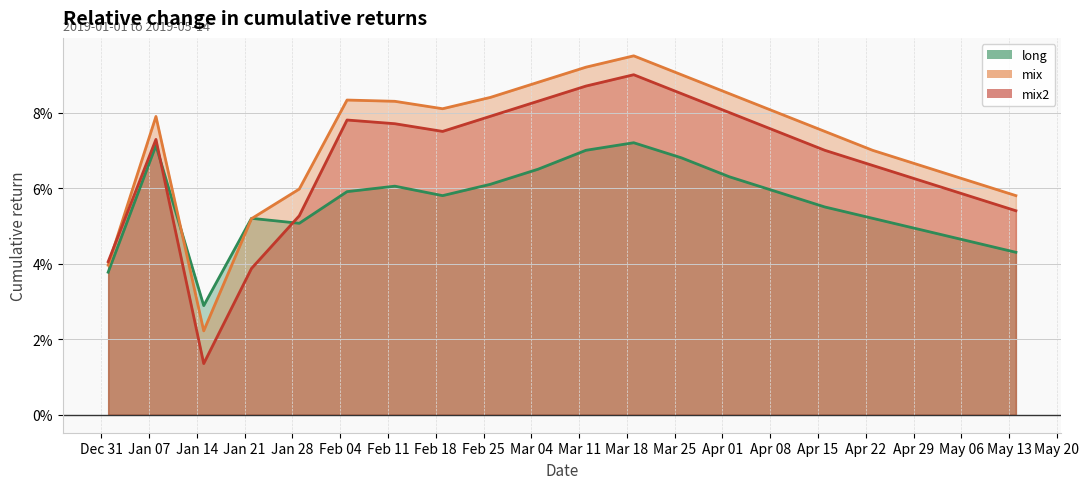

Which series has the largest total across all categories?

mix